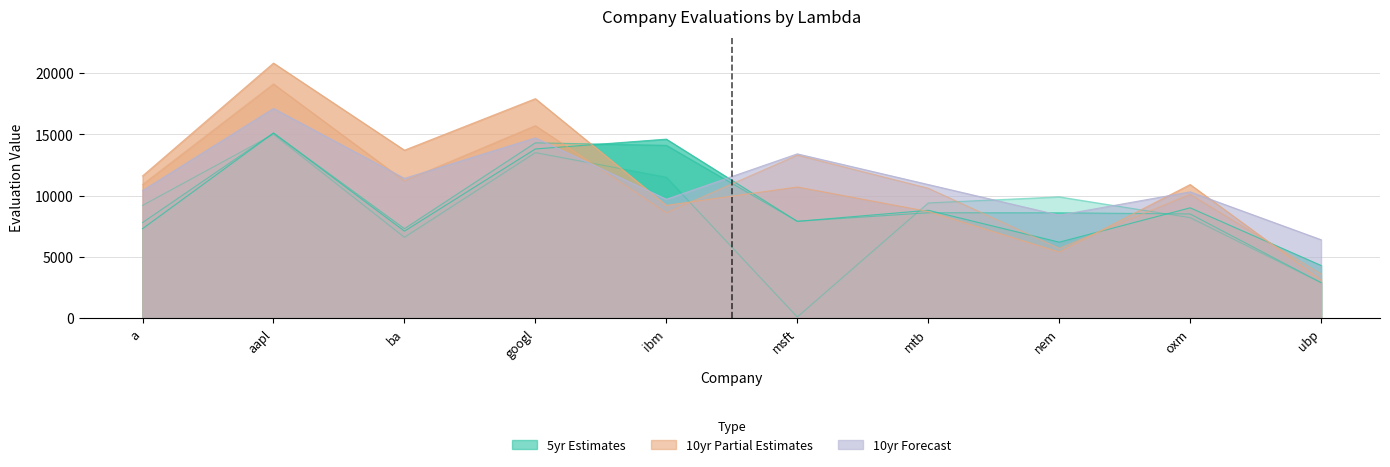

At which category is the sum across all series the highest?

aapl